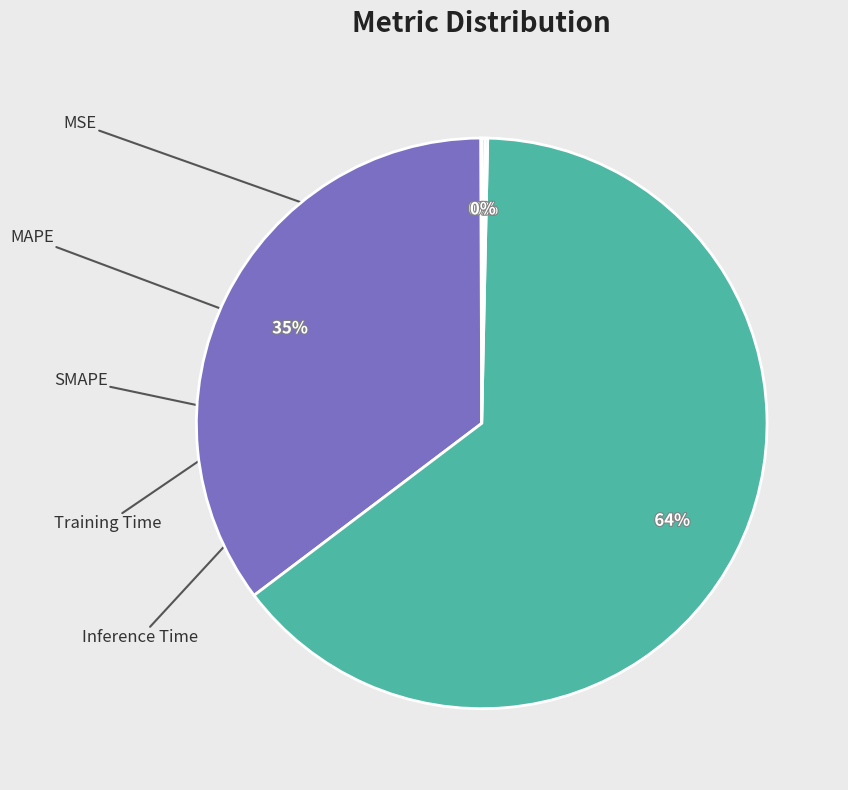

Is there any slice that represents more than half of the pie?

Yes